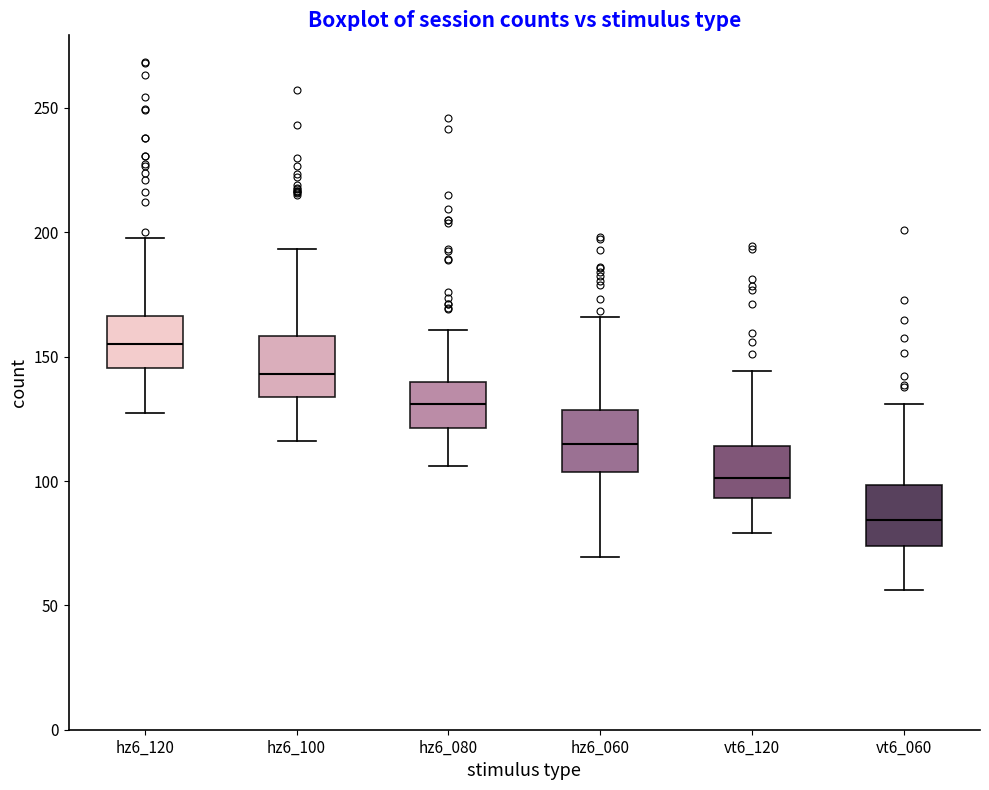

Reading left to right, transcribe this box plot: for each box, give where its median line is, the range the box spans, and where its two whiskers end, as read against the y-axis. The values are not printed on the chart, so give them approximately, as read against the axis.

hz6_120: median 155, box 145 to 165, whiskers 125 to 200
hz6_100: median 145, box 135 to 160, whiskers 115 to 195
hz6_080: median 130, box 120 to 140, whiskers 105 to 160
hz6_060: median 115, box 105 to 130, whiskers 70 to 165
vt6_120: median 100, box 95 to 115, whiskers 80 to 145
vt6_060: median 85, box 75 to 100, whiskers 55 to 130